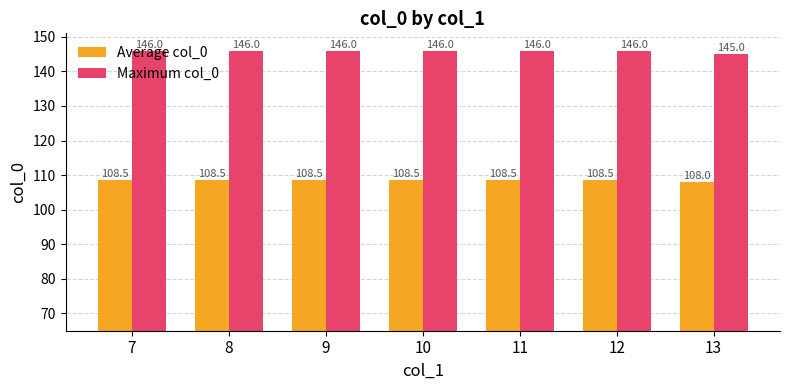

Reading left to right, what are all the values shown in this chart?

Average col_0: 108.5	108.5	108.5	108.5	108.5	108.5	108.0
Maximum col_0: 146.0	146.0	146.0	146.0	146.0	146.0	145.0